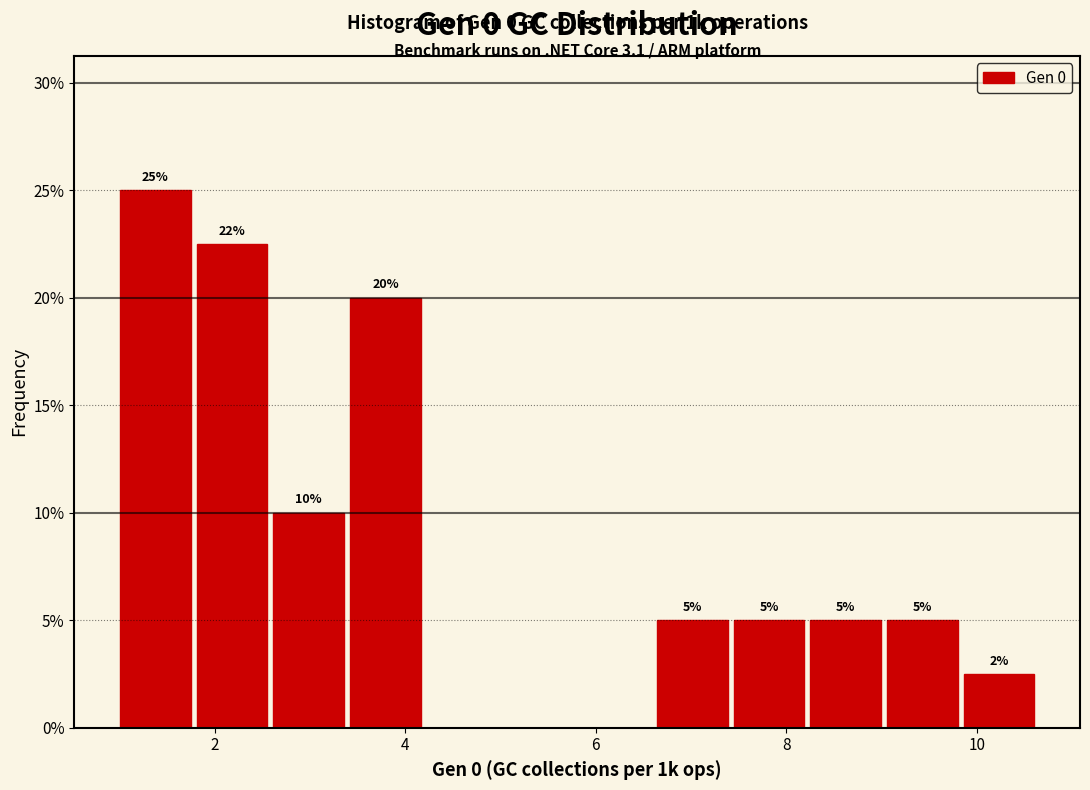

Over which range of the x-axis is the bar tallest?

1.0 to 1.8